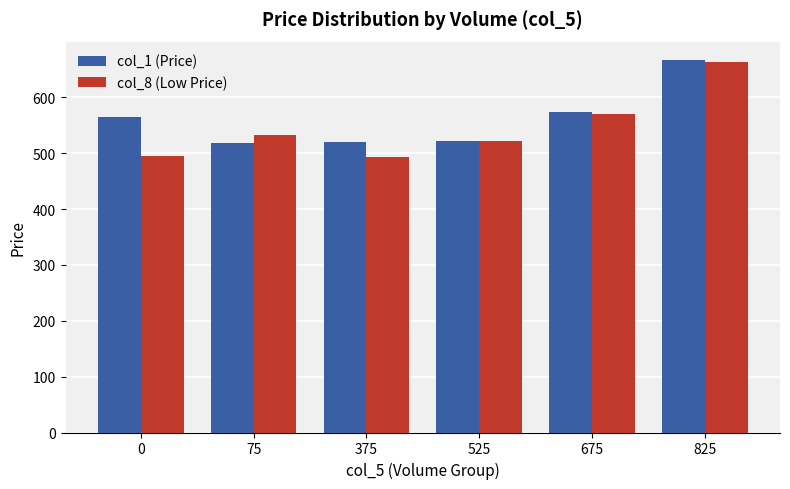

How many groups of bars are there?

6